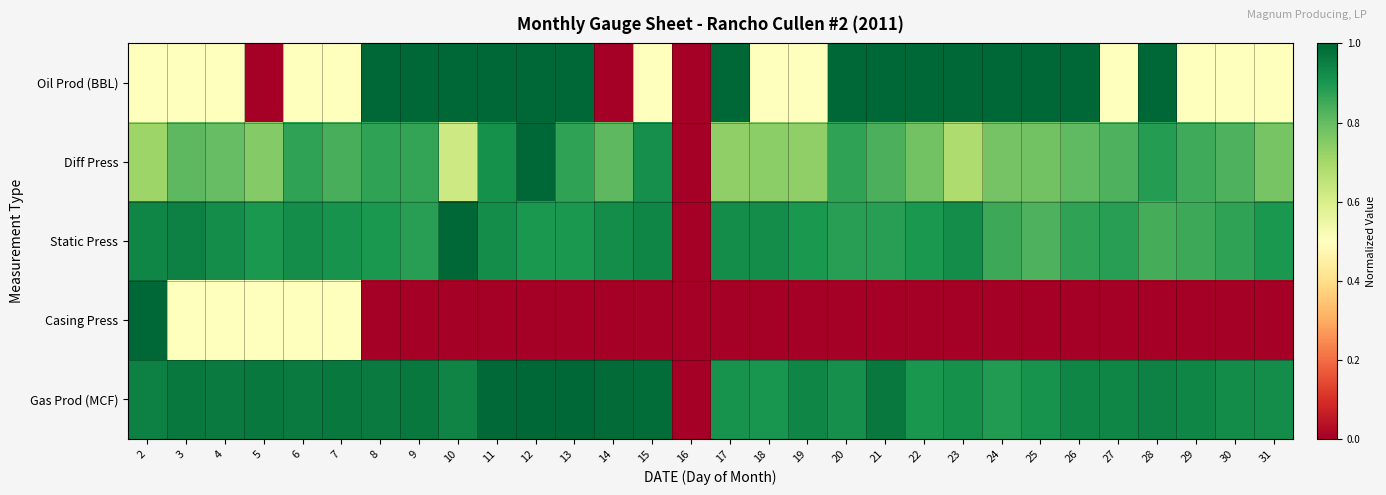

Rank the series by their maximum value, from lowest to highest.

Oil Prod (BBL), Diff Press, Static Press, Casing Press, Gas Prod (MCF)